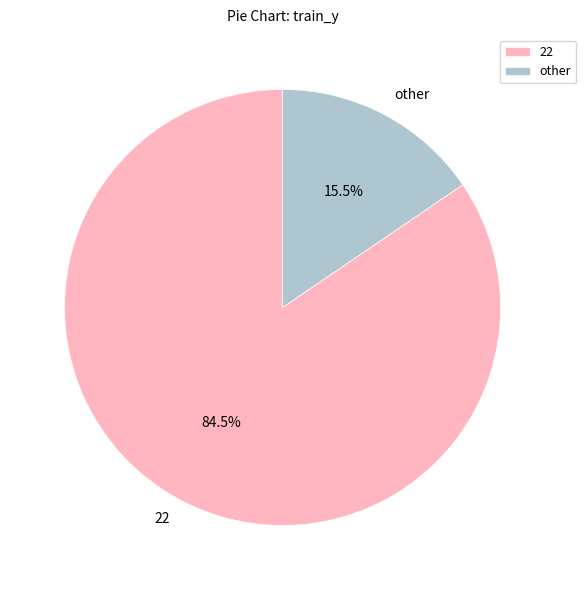

What is the ratio of the value at 22 to the value at other?

5.5